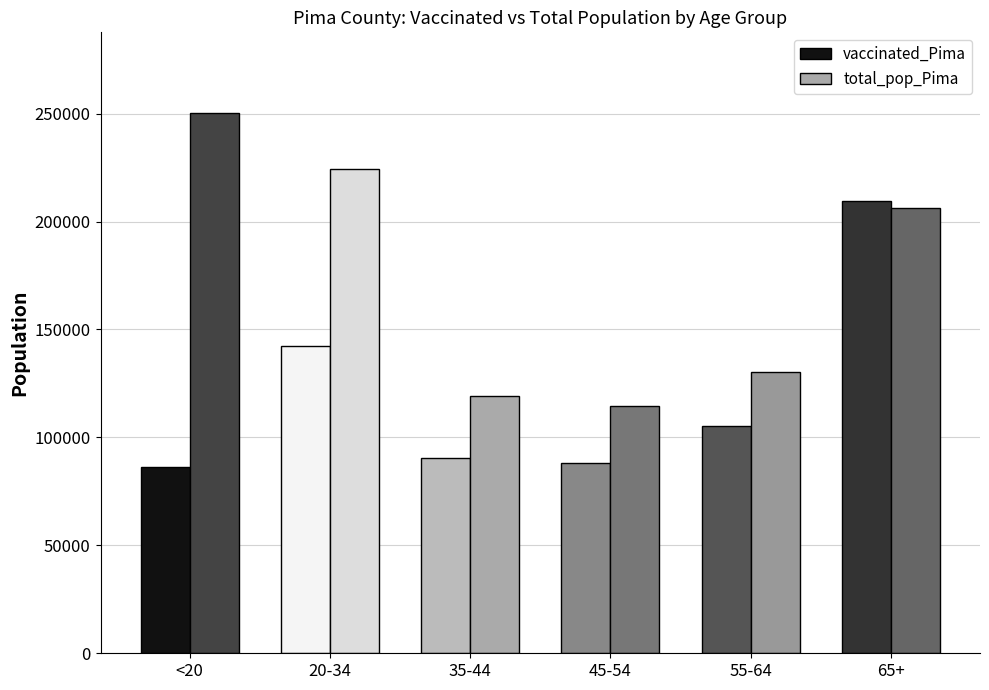

What is the average value of the vaccinated_Pima series?

120243